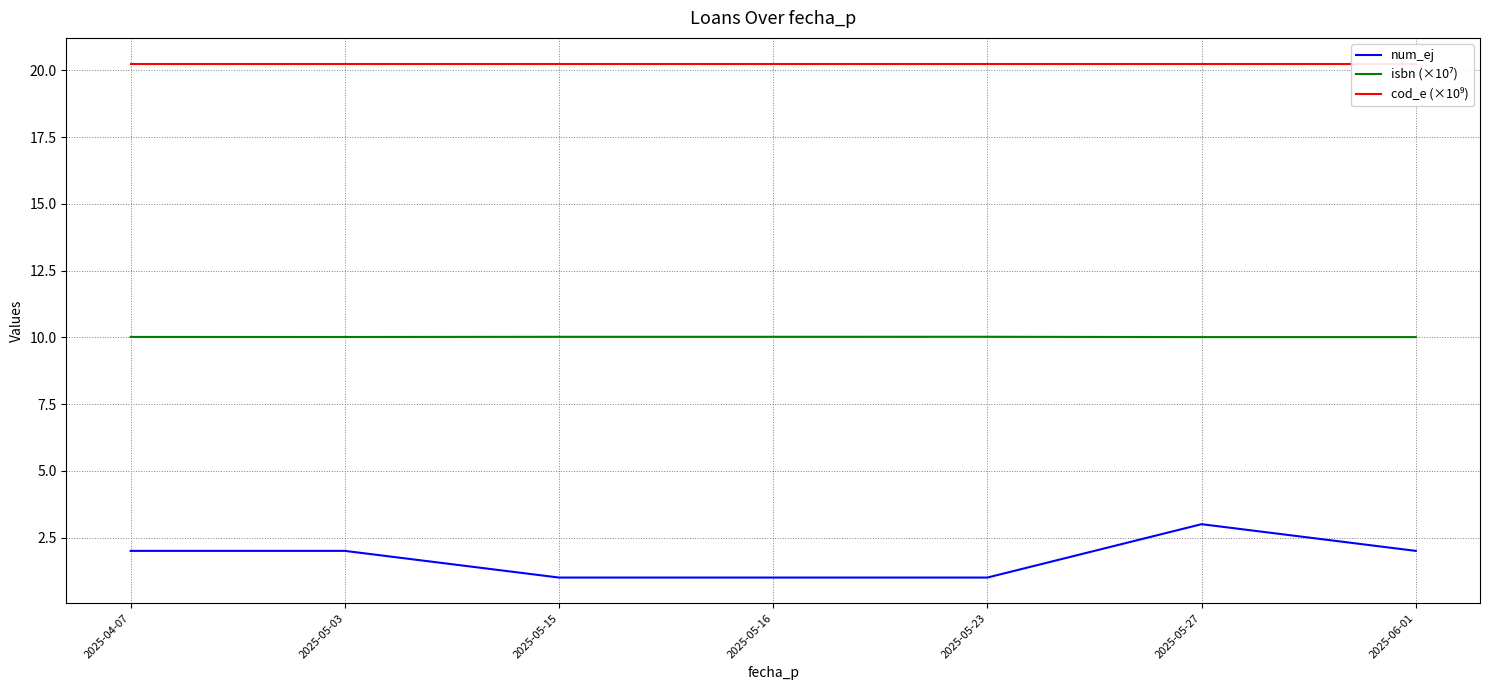

Reading left to right, transcribe all the data shown in this chart.

num_ej: 2025-04-07=2.0	2025-05-03=2.0	2025-05-15=1.0	2025-05-16=1.0	2025-05-23=1.0	2025-05-27=3.0	2025-06-01=2.0
isbn (×10⁷): 2025-04-07=10.0	2025-05-03=10.0	2025-05-15=10.0	2025-05-16=10.0	2025-05-23=10.0	2025-05-27=10.0	2025-06-01=10.0
cod_e (×10⁹): 2025-04-07=20.3	2025-05-03=20.3	2025-05-15=20.3	2025-05-16=20.3	2025-05-23=20.3	2025-05-27=20.3	2025-06-01=20.3